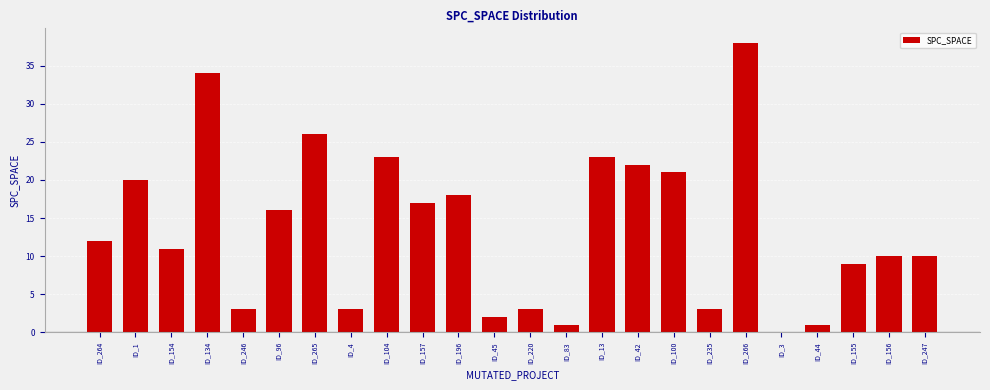

Reading right to left, transcribe all the data shown in this chart.

ID_247=10	ID_156=10	ID_155=9	ID_44=1	ID_3=0	ID_266=38	ID_235=3	ID_100=21	ID_42=22	ID_13=23	ID_83=1	ID_220=3	ID_45=2	ID_196=18	ID_157=17	ID_104=23	ID_4=3	ID_265=26	ID_96=16	ID_246=3	ID_134=34	ID_154=11	ID_1=20	ID_264=12